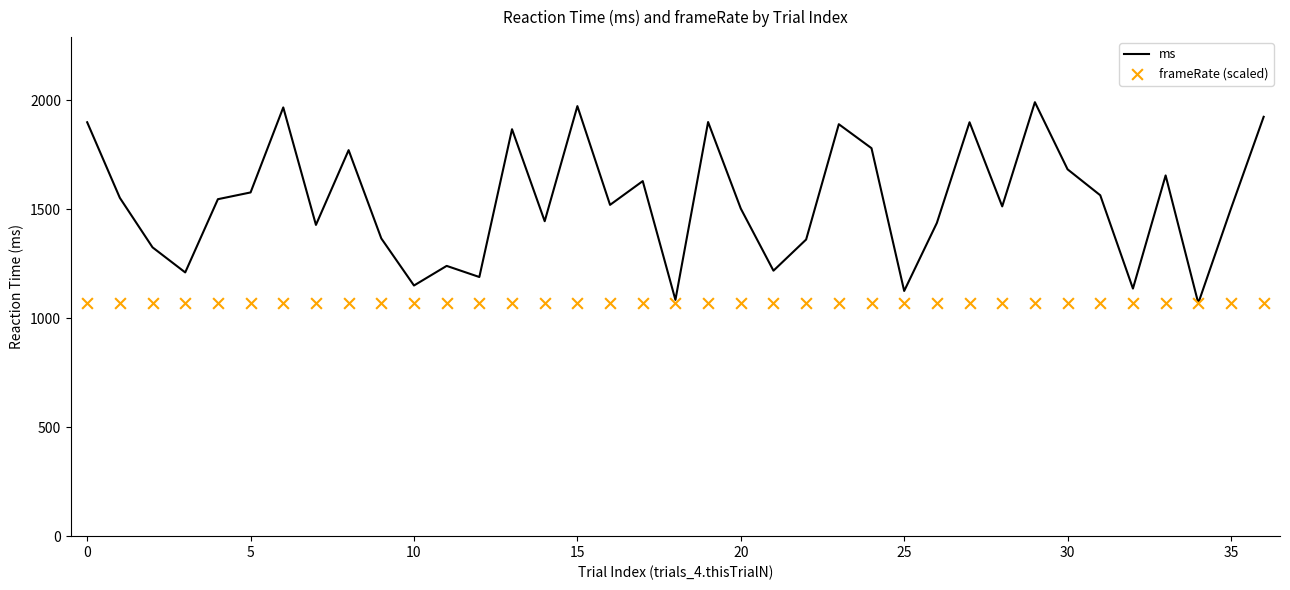

Which series has the largest total across all categories?

ms